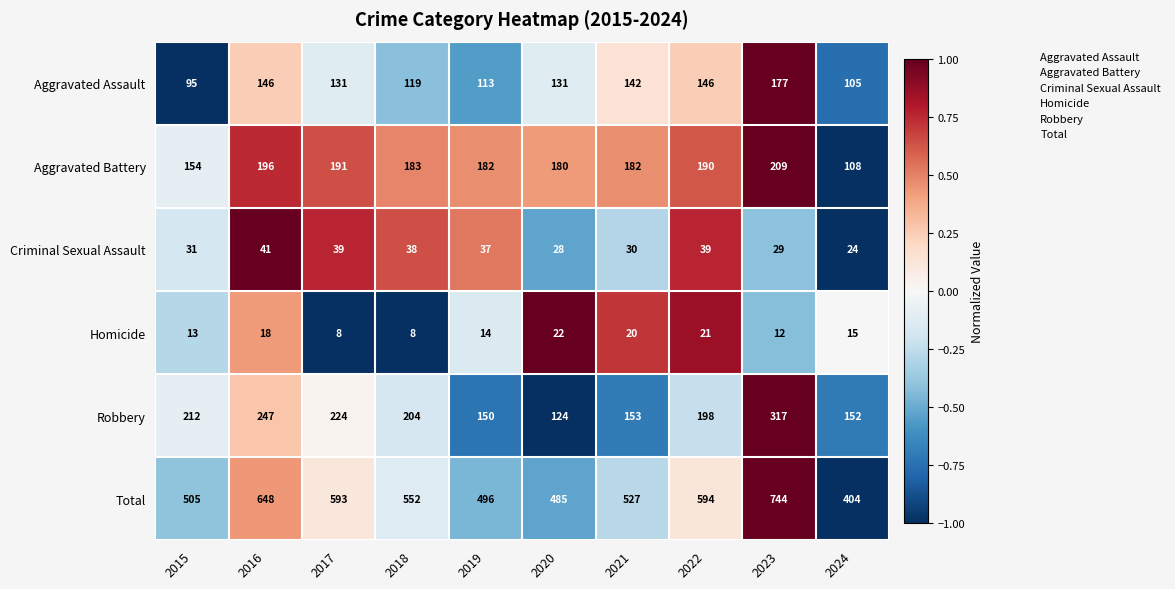

At which label does Aggravated Assault first exceed 131?

2016